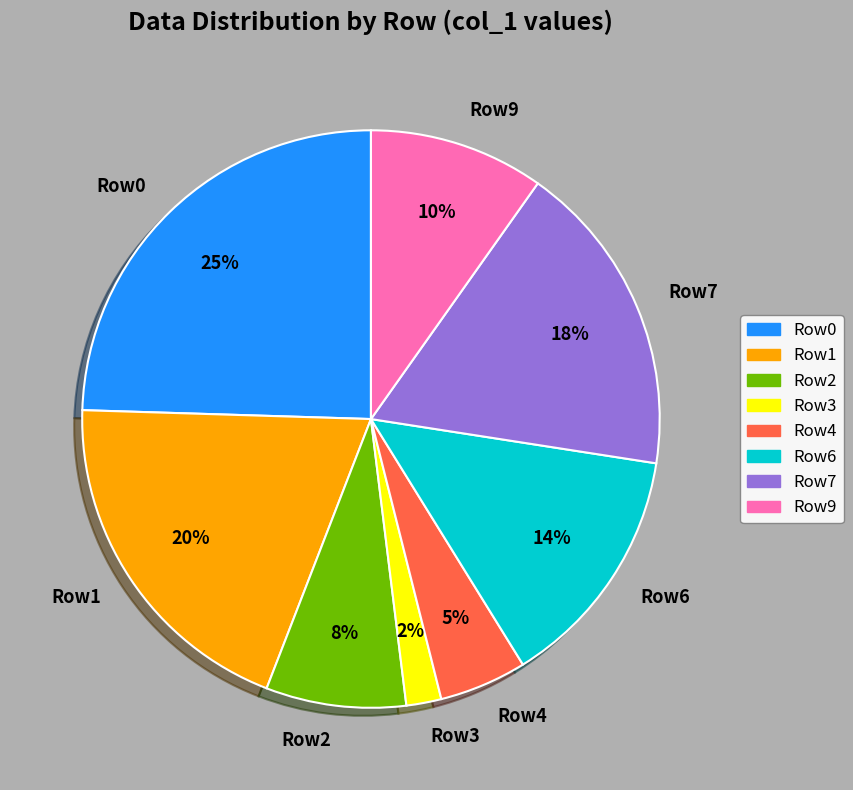

To the nearest percent, what is the difference between the Row7 and Row0 slice percentages?

7%